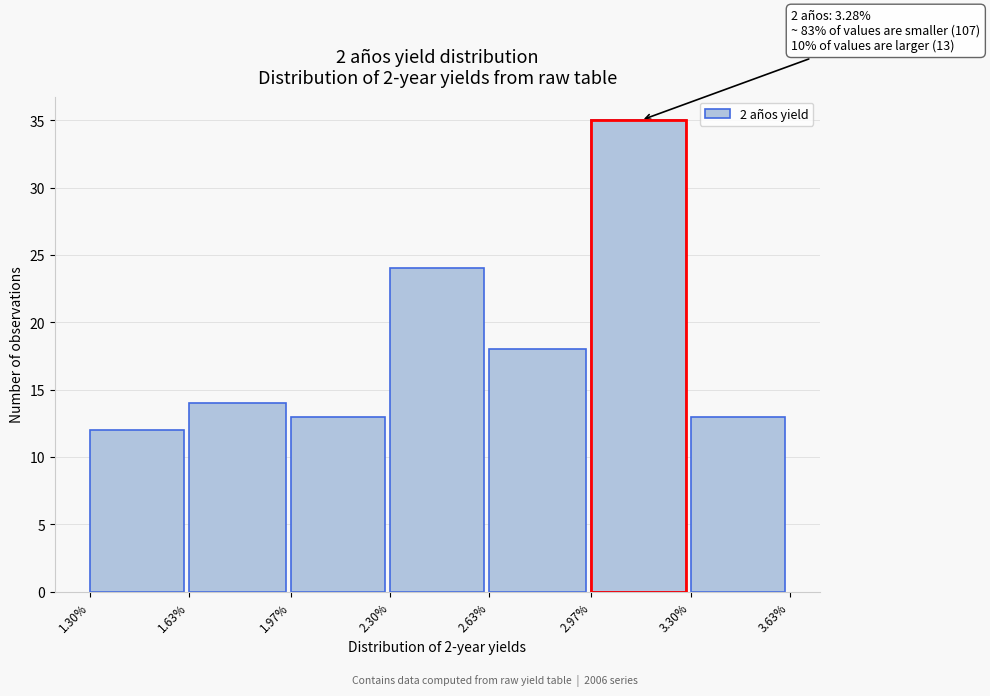

Which range on the x-axis has the tallest bar?

2.97% to 3.30%